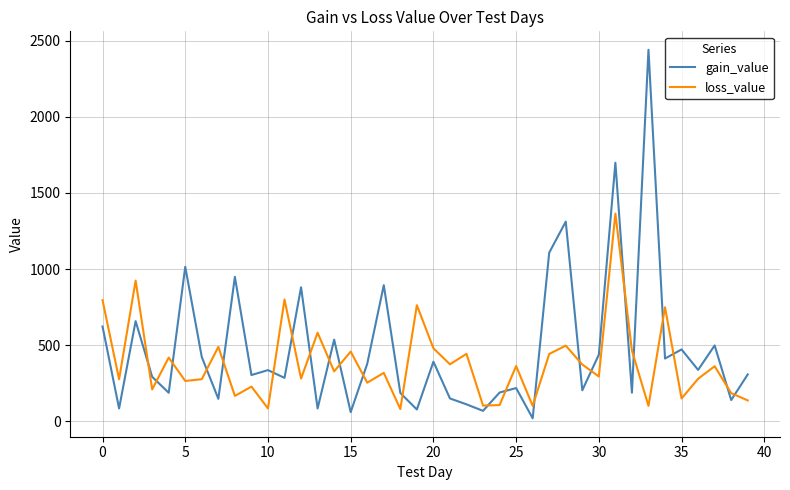

Which series has the widest spread of values?

gain_value